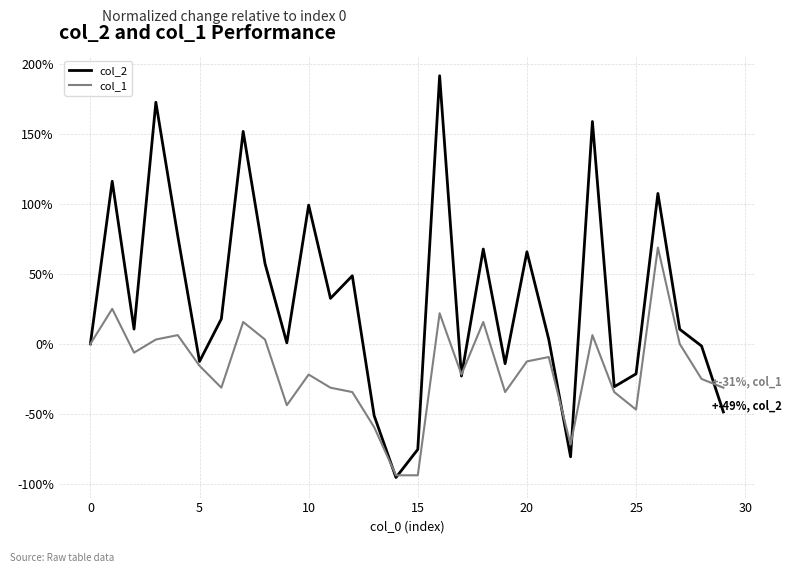

What are all the series names shown in the legend?

col_2, col_1